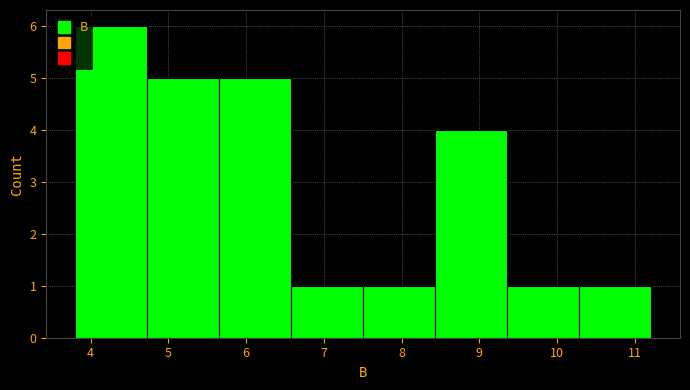

Reading left to right, transcribe this chart: for each bar, give the range it covers on the x-axis and its height. Neither the bar edges nor the heights are printed on the chart, so give them approximately, as read against the axes.

3.8 to 4.7: 6
4.7 to 5.7: 5
5.7 to 6.6: 5
6.6 to 7.5: 1
7.5 to 8.4: 1
8.4 to 9.4: 4
9.4 to 10.3: 1
10.3 to 11.2: 1